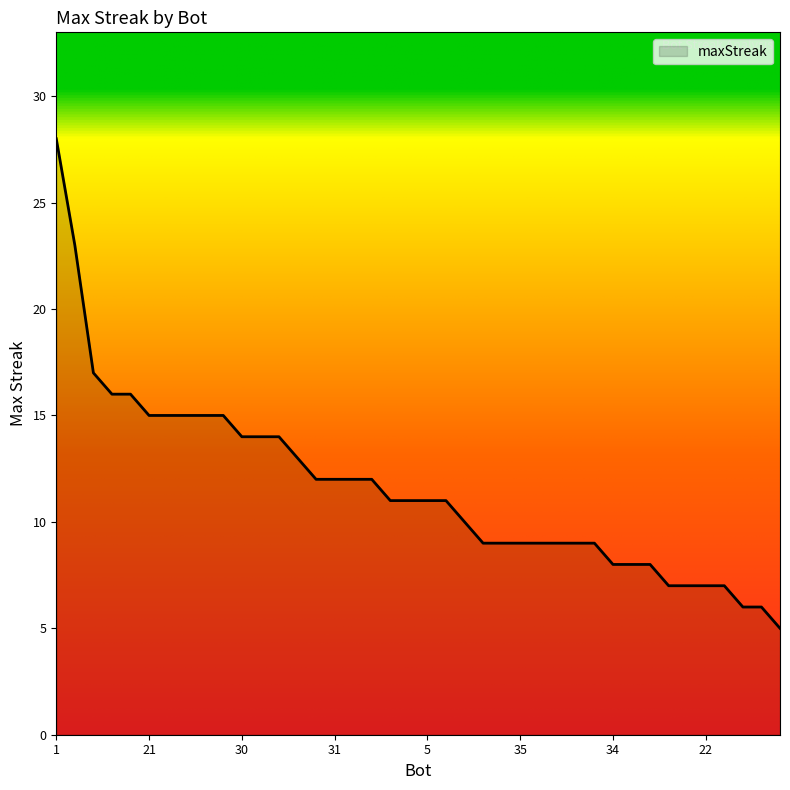

Reading left to right, list all the values displayed in this chart.

28	23	17	16	16	15	15	15	15	15	14	14	14	13	12	12	12	12	11	11	11	11	10	9	9	9	9	9	9	9	8	8	8	7	7	7	7	6	6	5